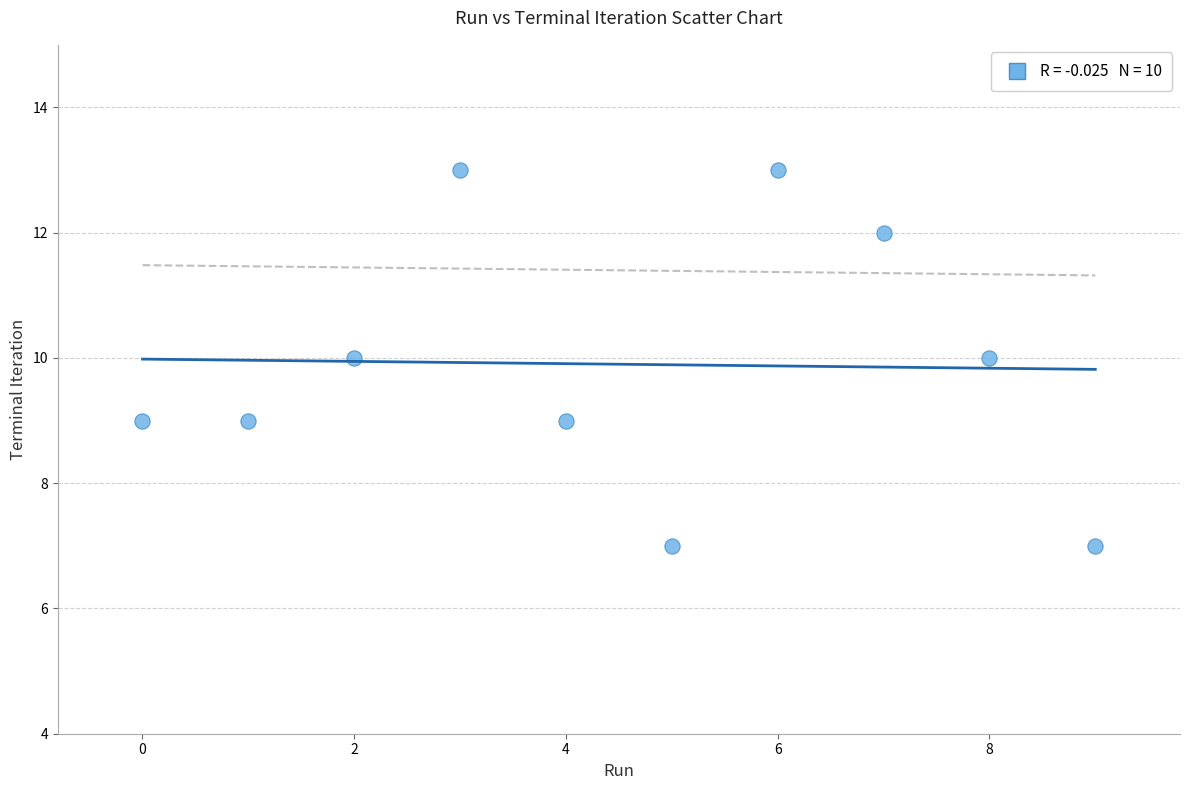

What is the range of Y values (max minus min)?

6